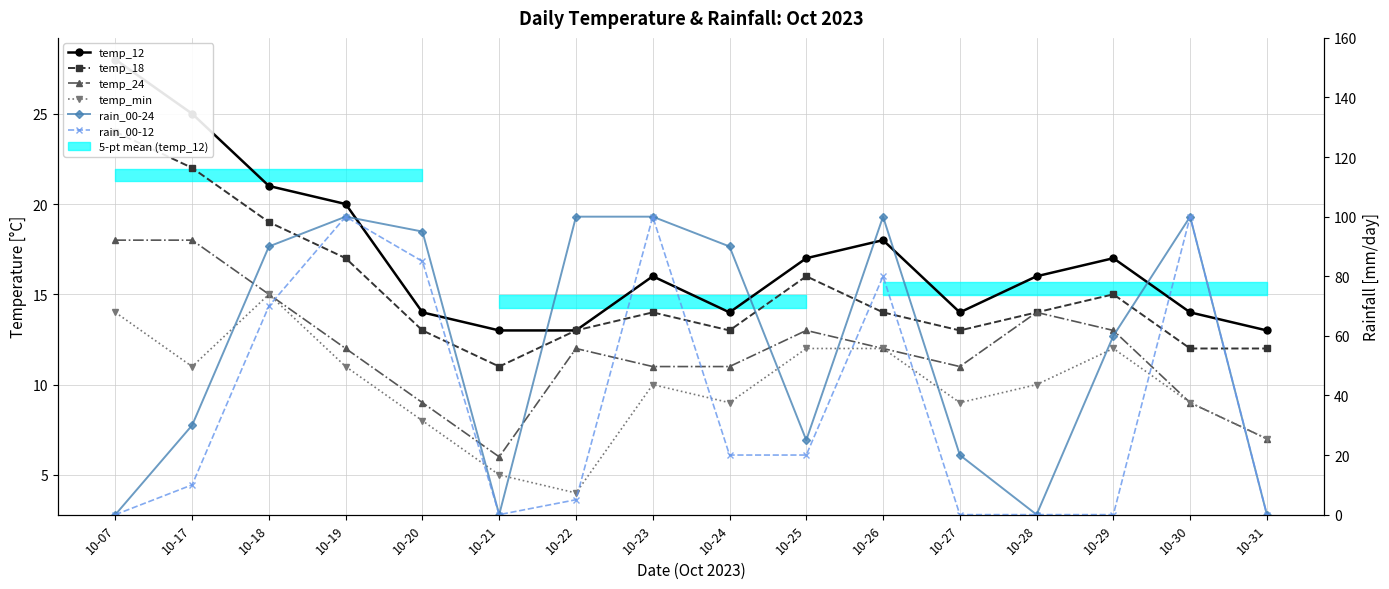

In rain_00-12, how many points are lower than both neighbors (excluding endpoints)?

1